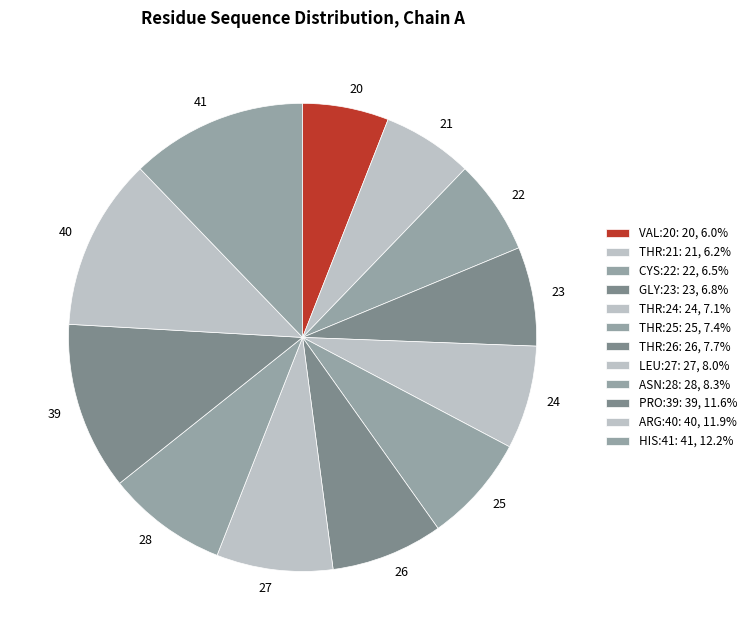

Does ASN:28 represent more than half of the total?

No